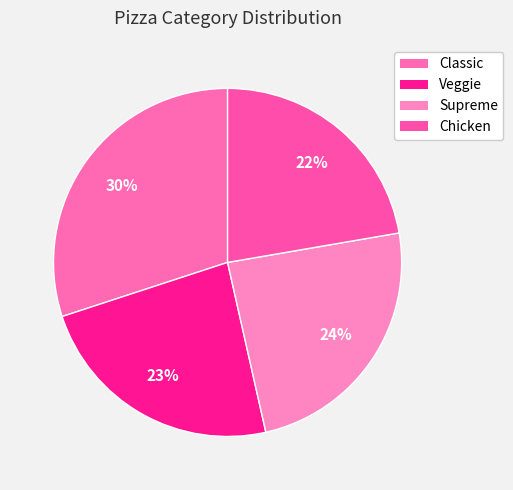

How many slices are in this pie chart?

4